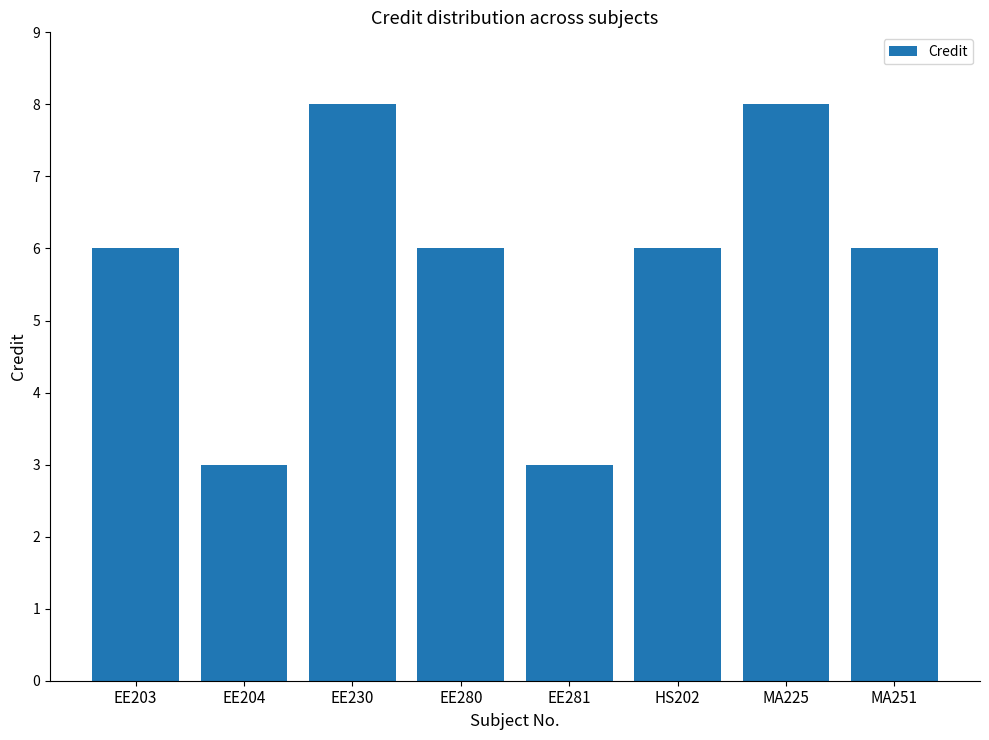

How many bars are there in total?

8